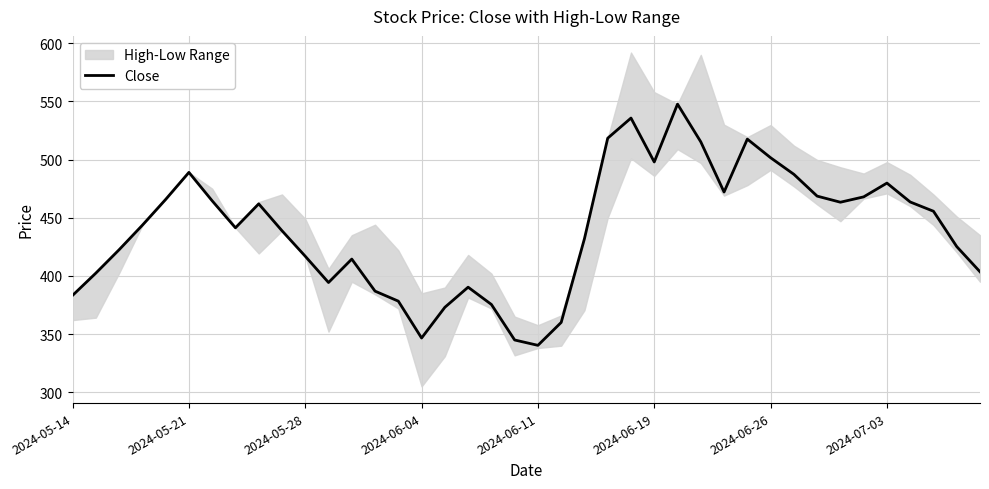

Between 11 and 37, which is larger?

37